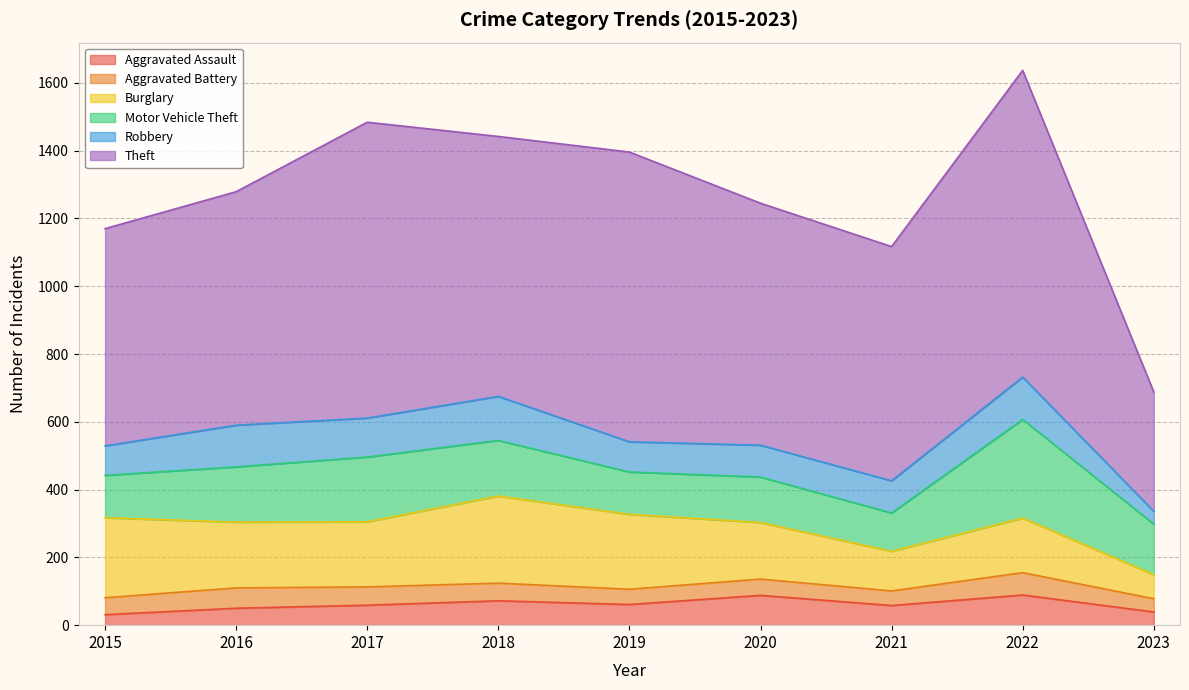

In Motor Vehicle Theft, how many points are lower than both neighbors (excluding endpoints)?

2